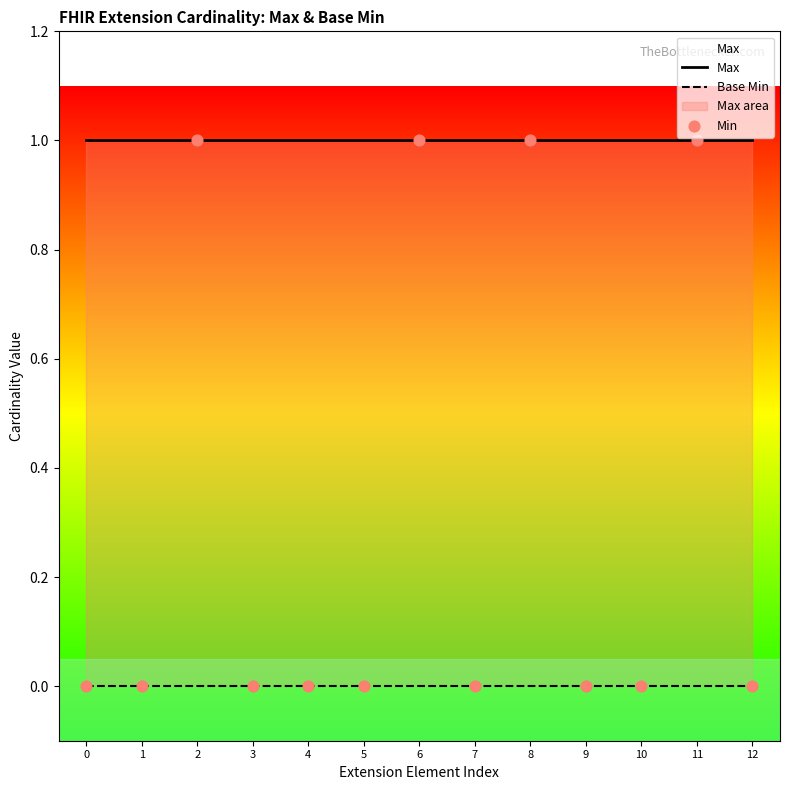

Which series contains the highest Y value?

Max